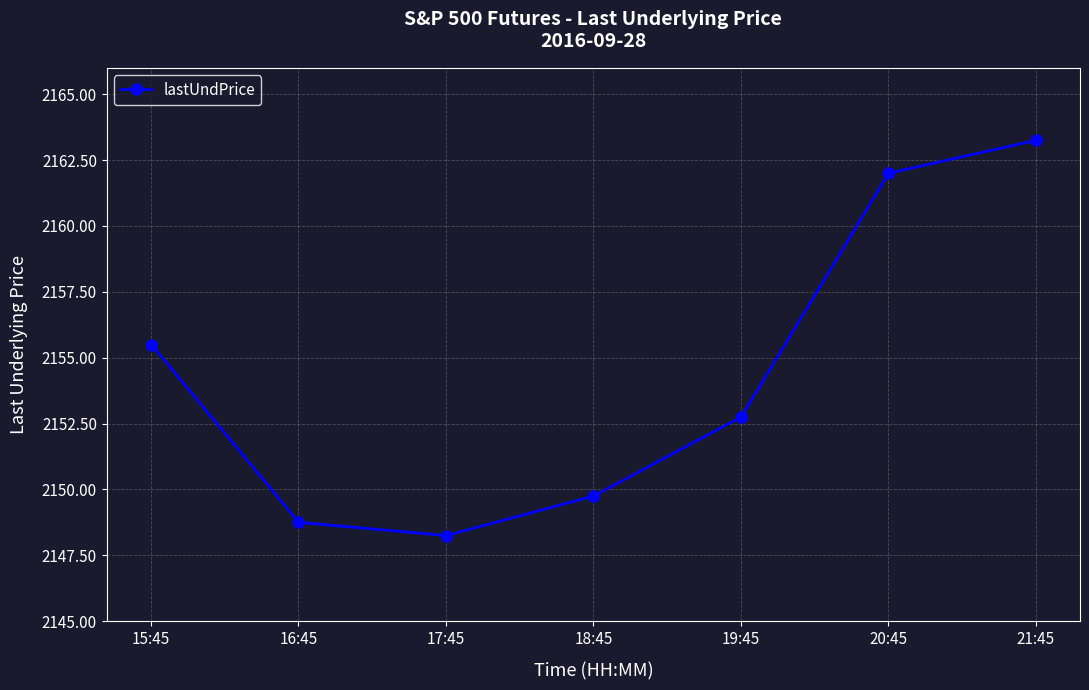

What is the label of the 1st point from the left?

15:45